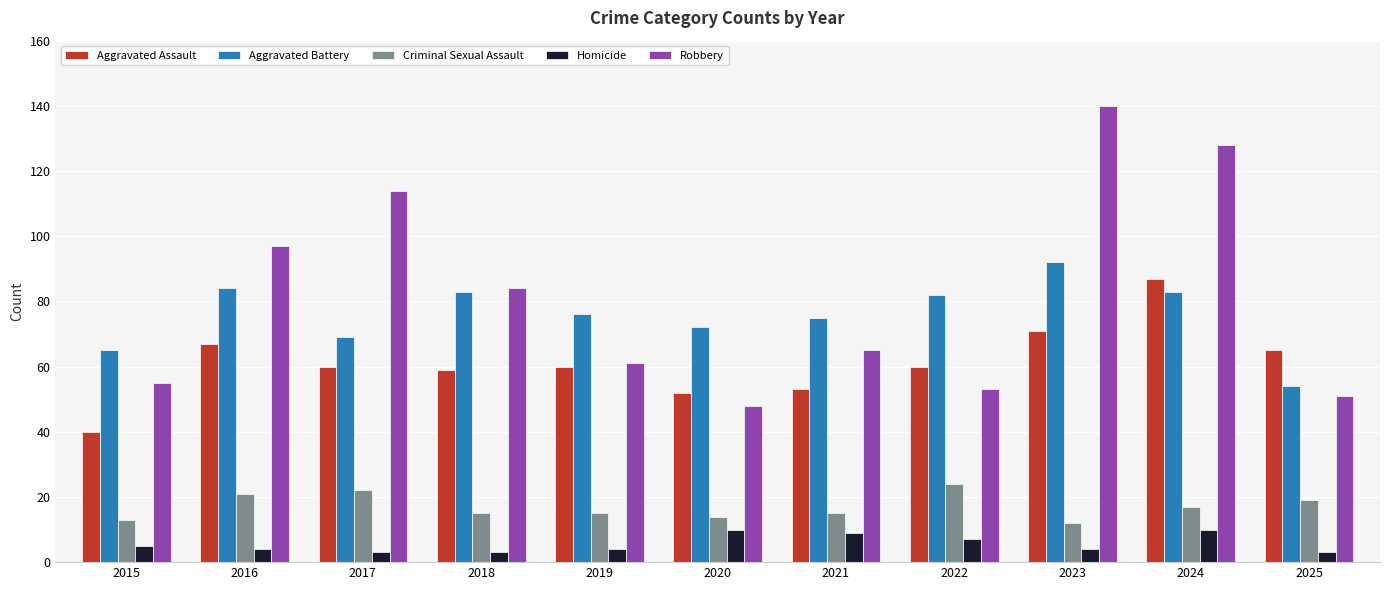

What is the approximate value of Homicide at 2024?

10